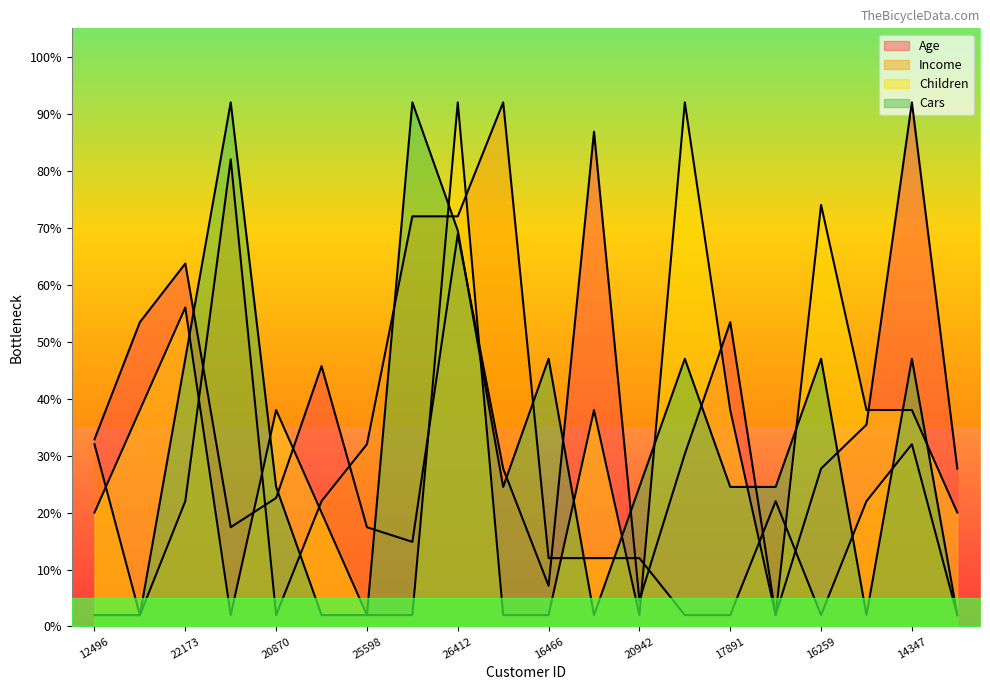

Rank the series by their maximum value, from lowest to highest.

Age, Income, Children, Cars